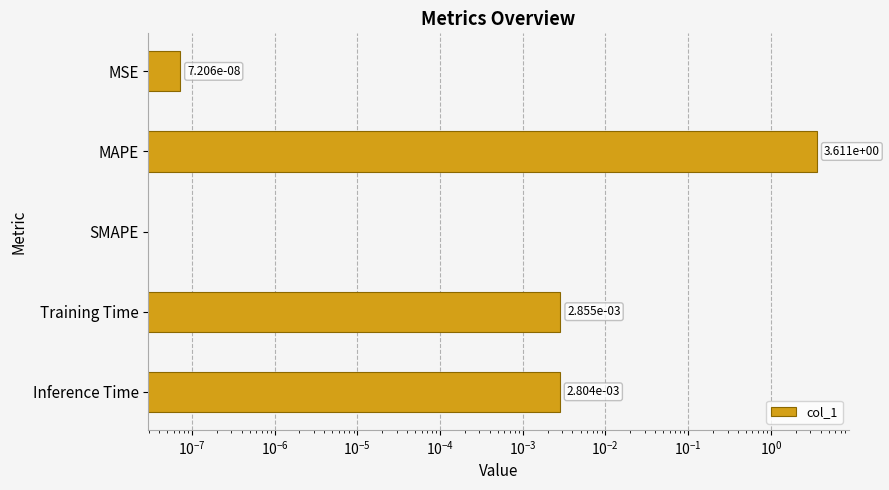

How many bars are there in total?

5